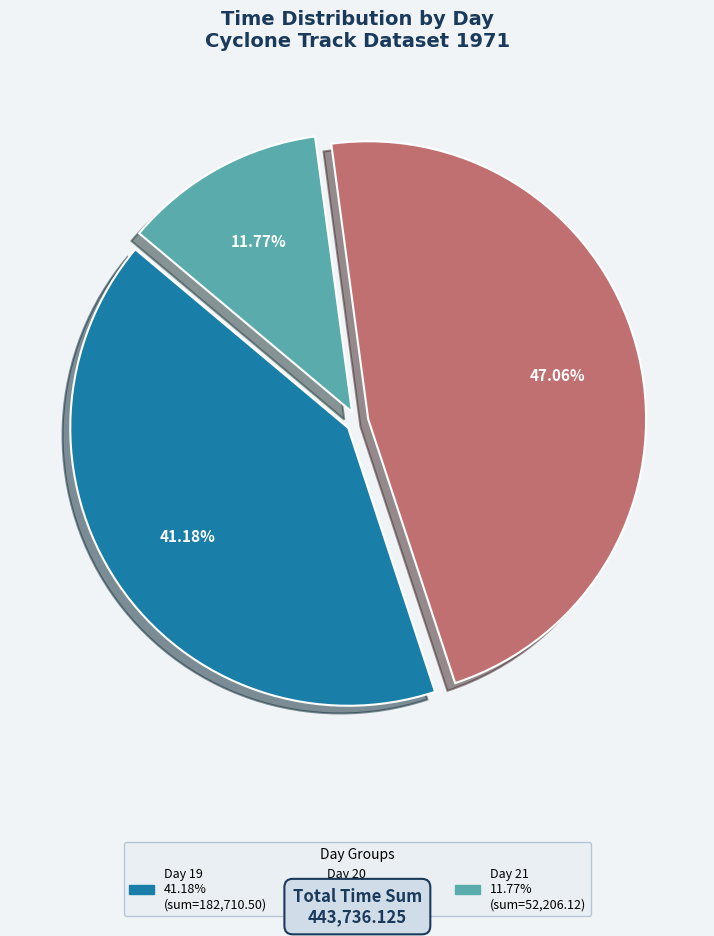

To the nearest percent, what portion does Day 21 represent?

12%